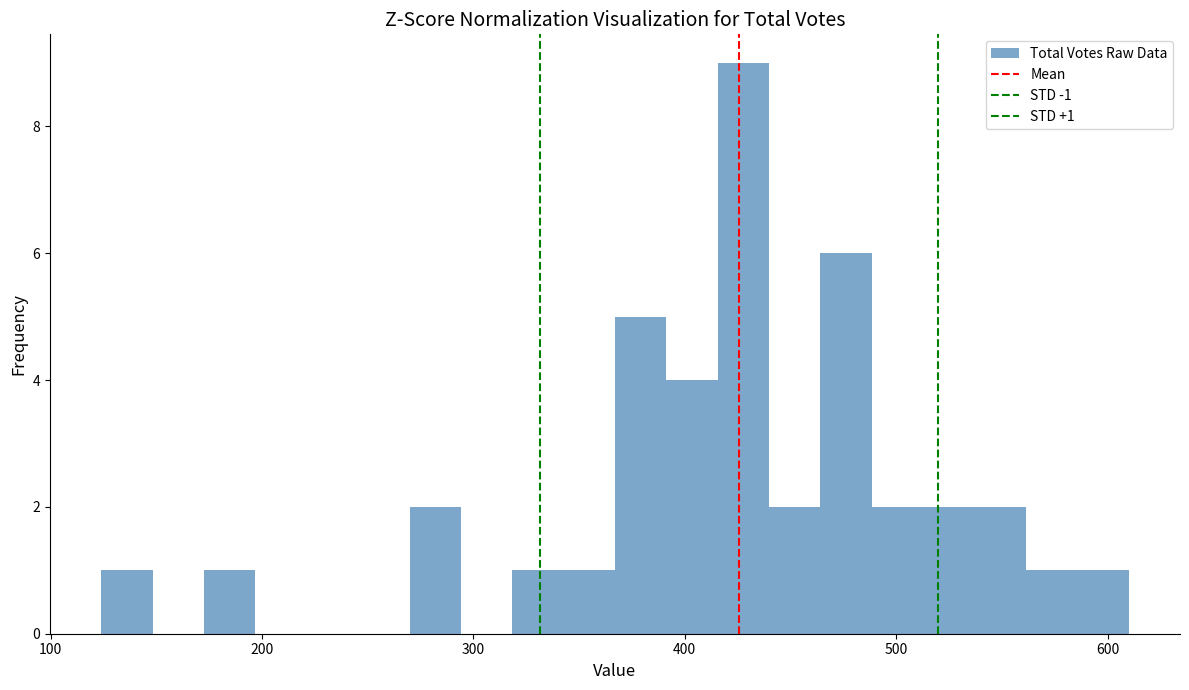

Read against the x-axis, roughly where is the centre of the tallest bar?

430